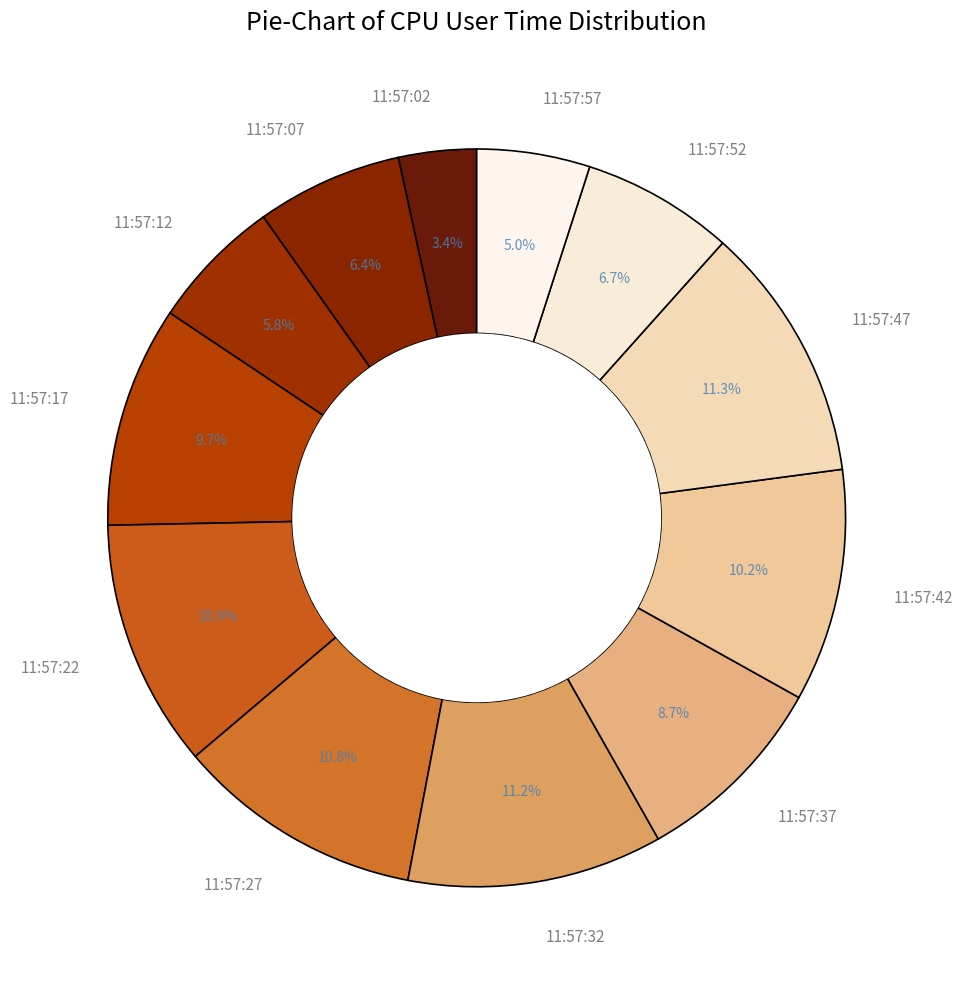

Is 11:57:22 the majority of the pie?

No